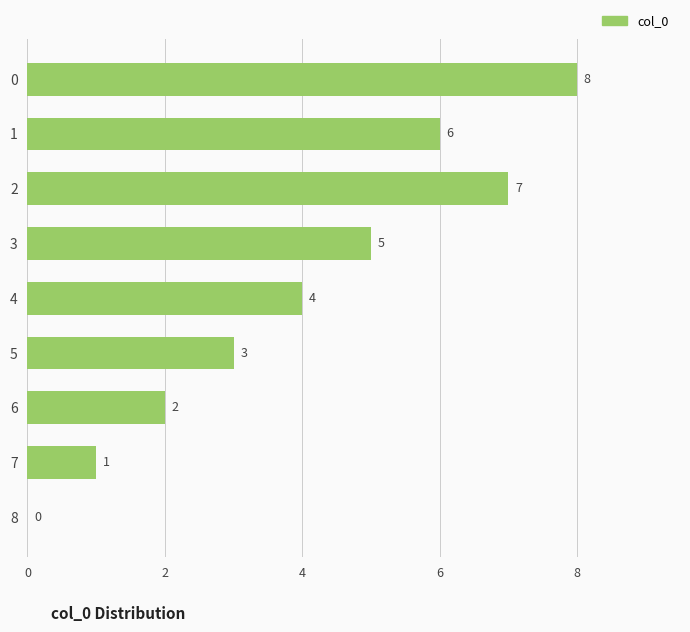

What is the maximum value shown in the chart?

8